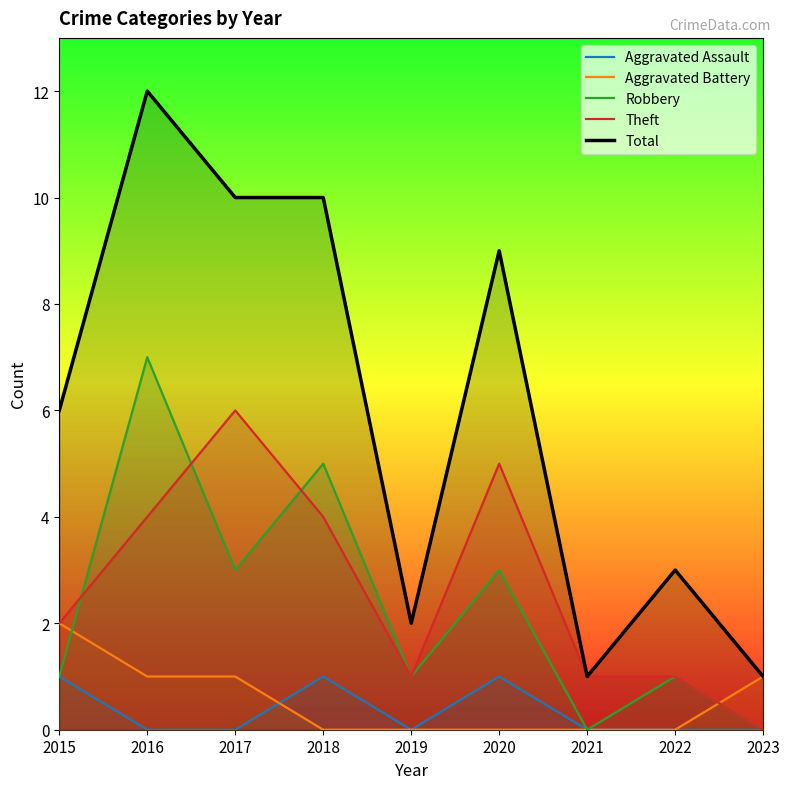

What is the sum of all Aggravated Assault values?

3